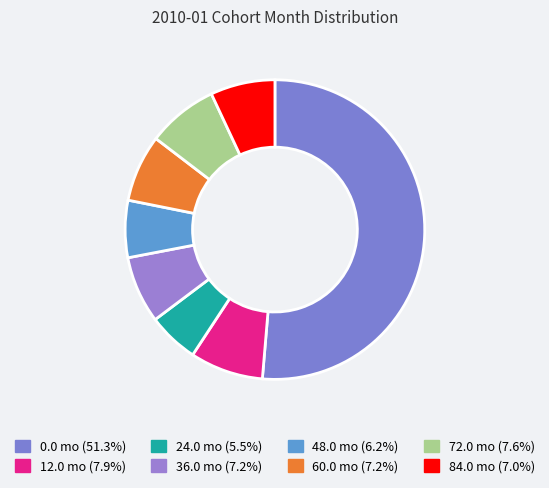

How many slices are in this pie chart?

8